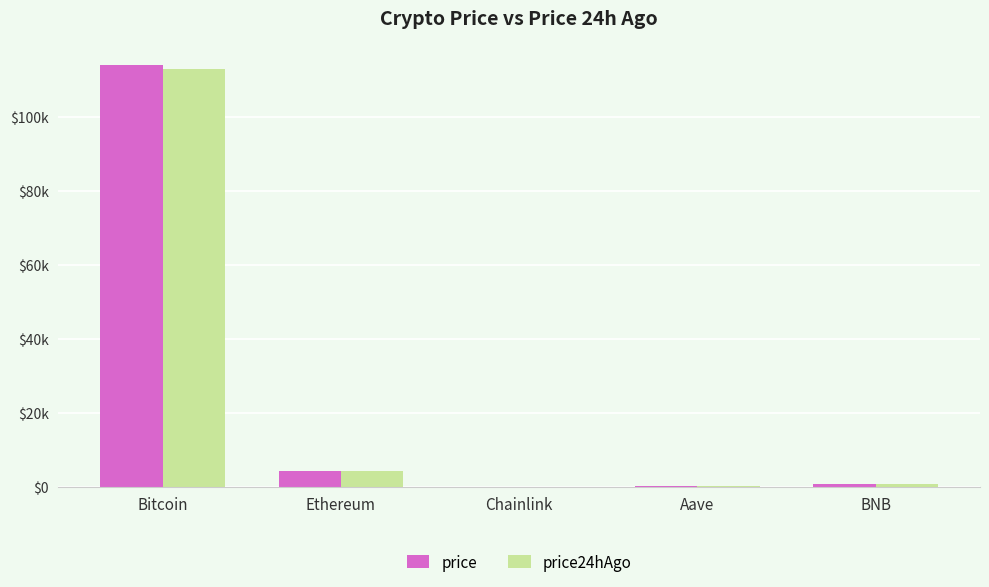

Does the chart contain stacked bars?

No